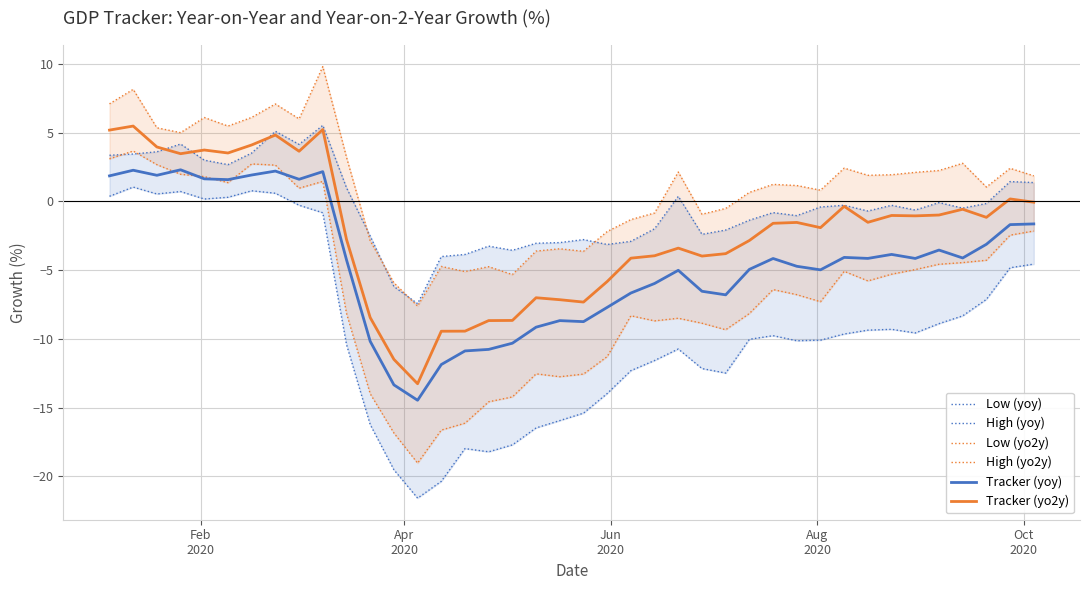

True or false: Tracker (yoy) and Tracker (yo2y) intersect in this chart.

False